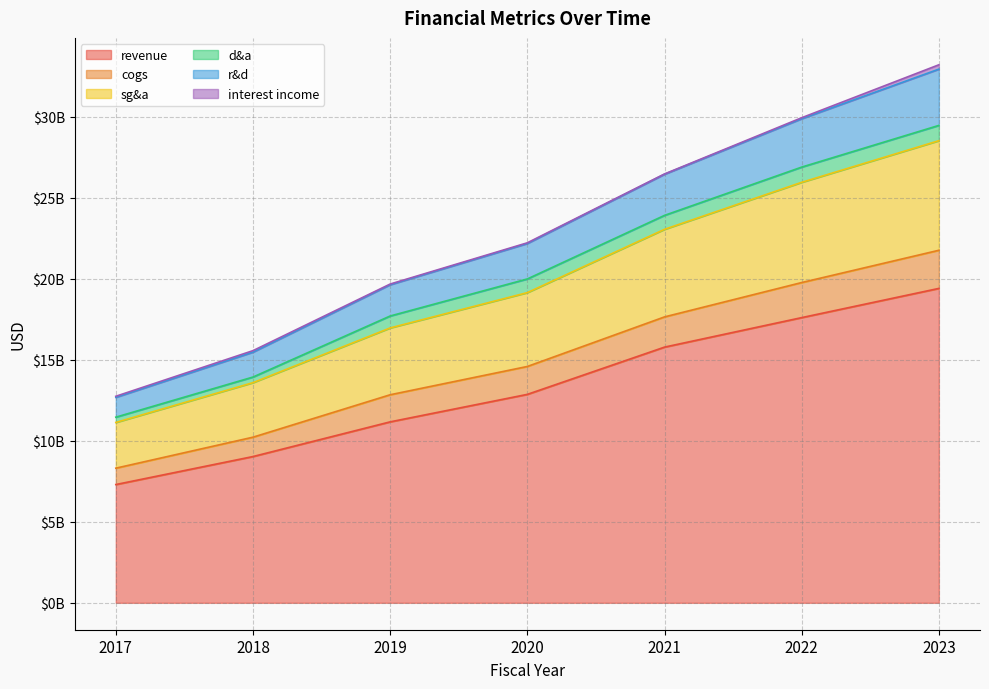

Does the chart display data point markers on the line(s)?

No